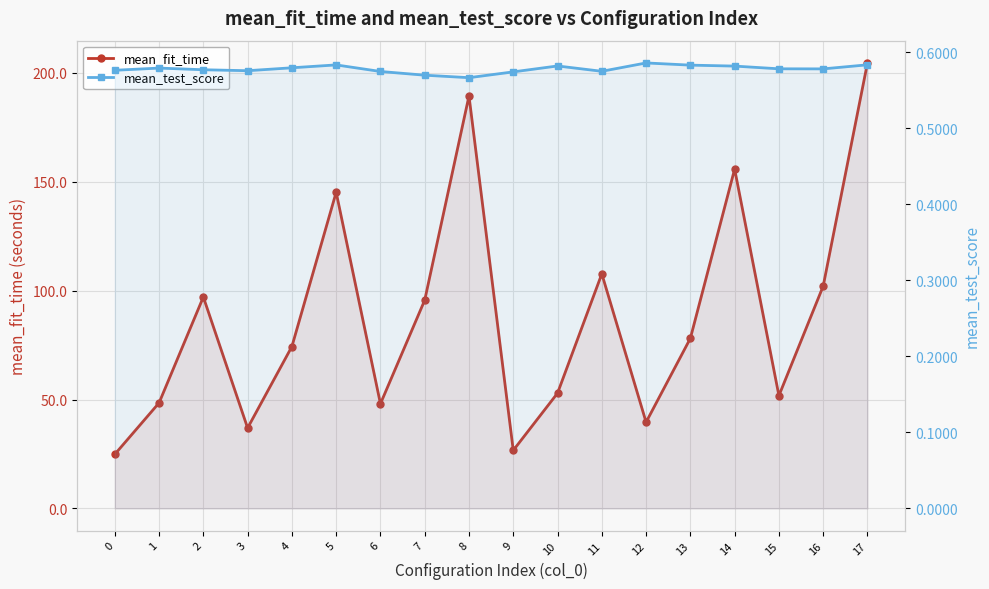

At which category is the sum across all series the highest?

17